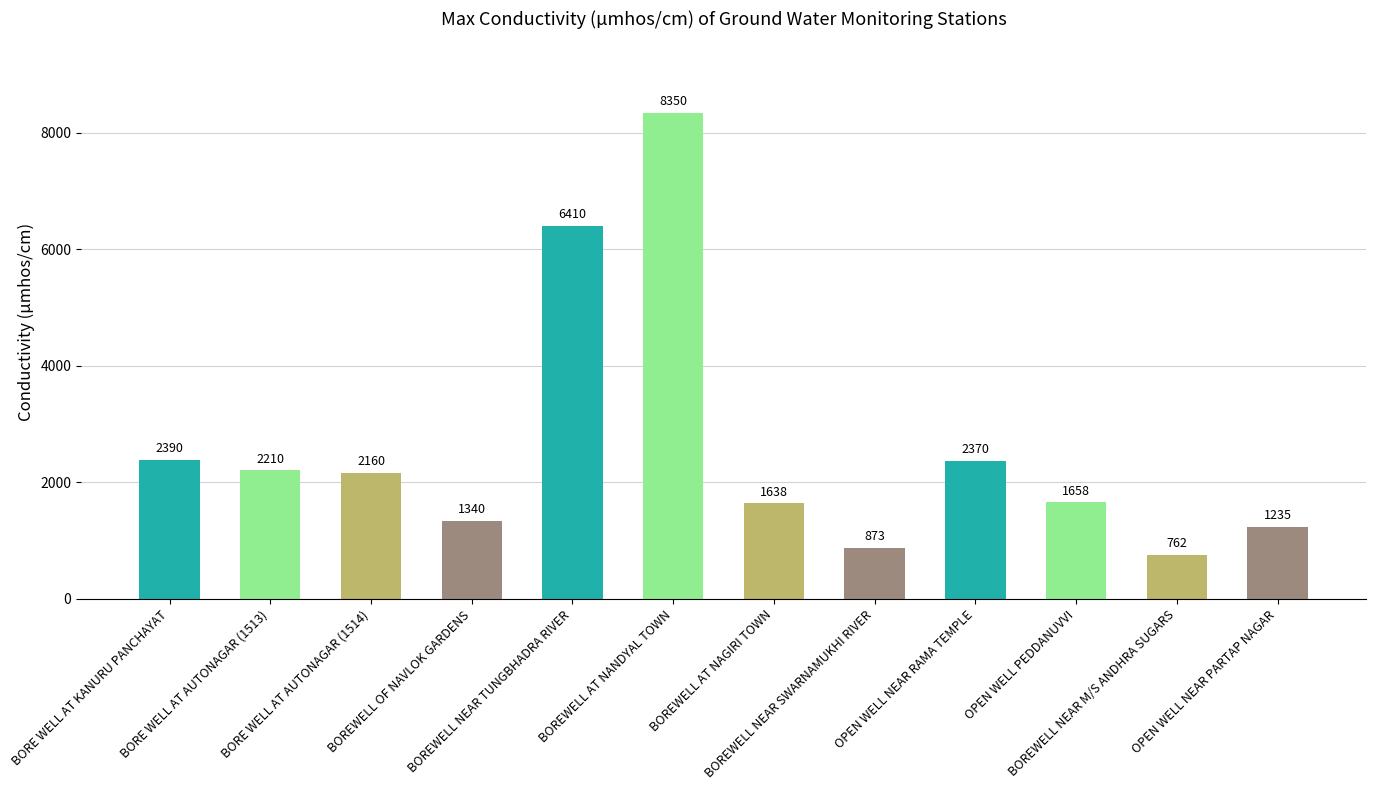

Where is the data nearest to the value 4556?

BOREWELL NEAR TUNGBHADRA RIVER